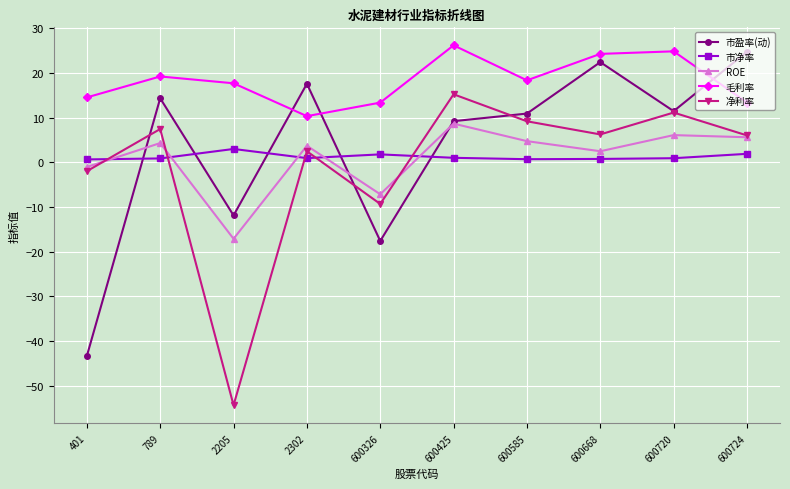

What is the maximum value for 市净率?

3.0